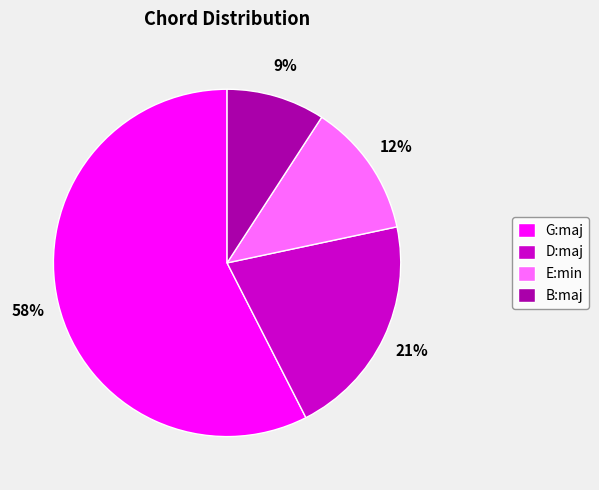

Count the number of slices in the pie.

4